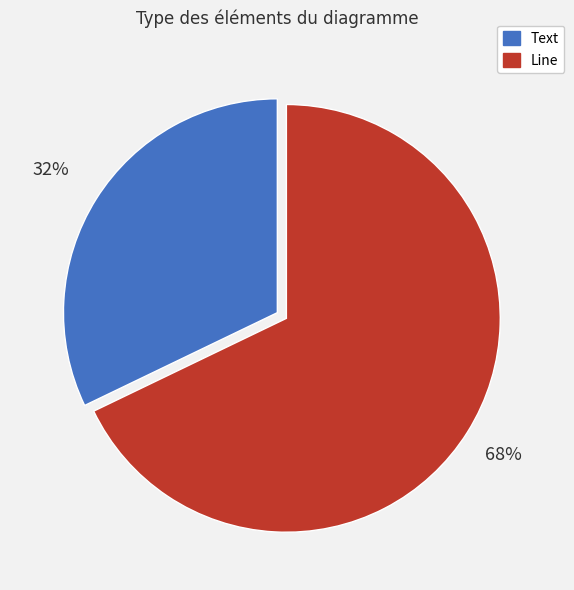

Count the number of slices in the pie.

2